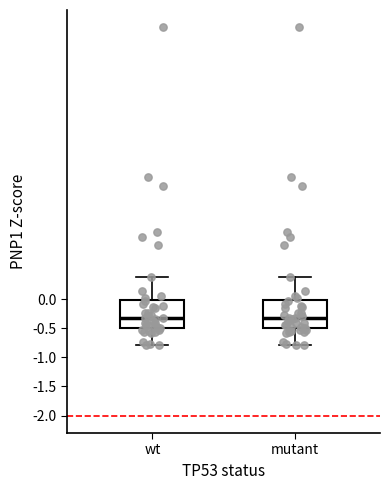

Reading left to right, transcribe this box plot: for each box, give where its median line is, the range the box spans, and where its two whiskers end, as read against the y-axis. The values are not printed on the chart, so give them approximately, as read against the axis.

wt: median -0.35, box -0.50 to 0.00, whiskers -0.80 to 0.40
mutant: median -0.35, box -0.50 to 0.00, whiskers -0.80 to 0.40